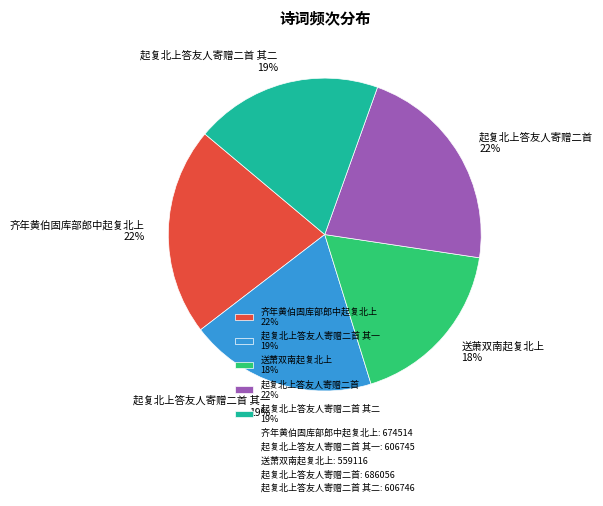

Which slice is the smallest?

送萧双南起复北上 18%